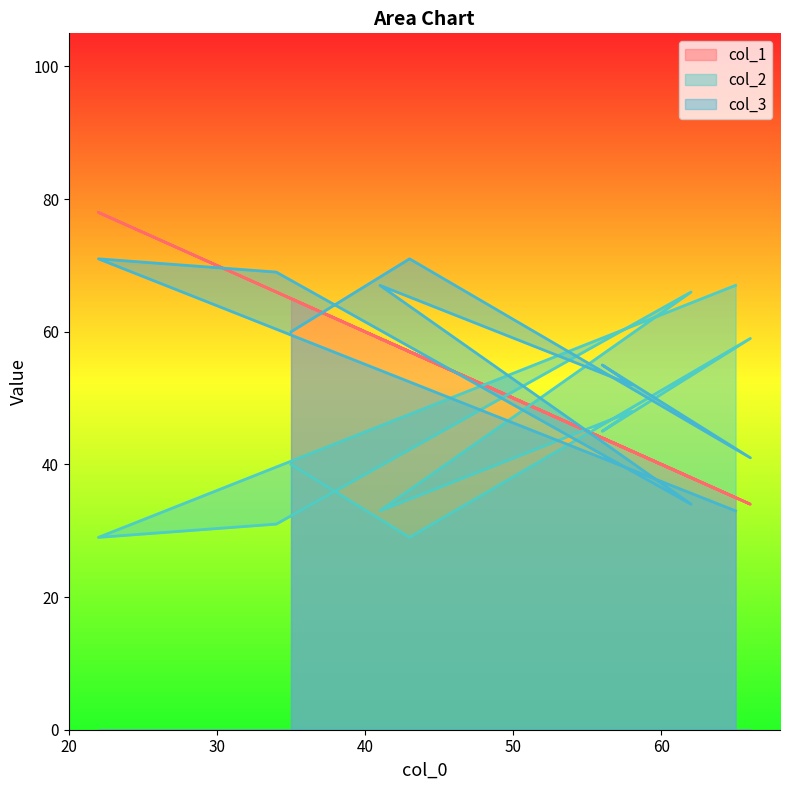

What is the greatest value displayed?

78